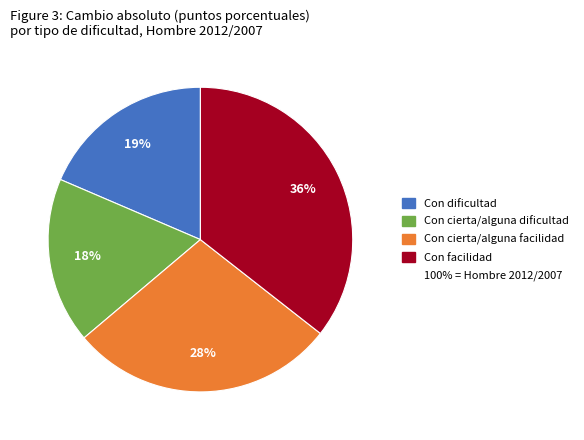

To the nearest percent, what is the average slice percentage?

25%